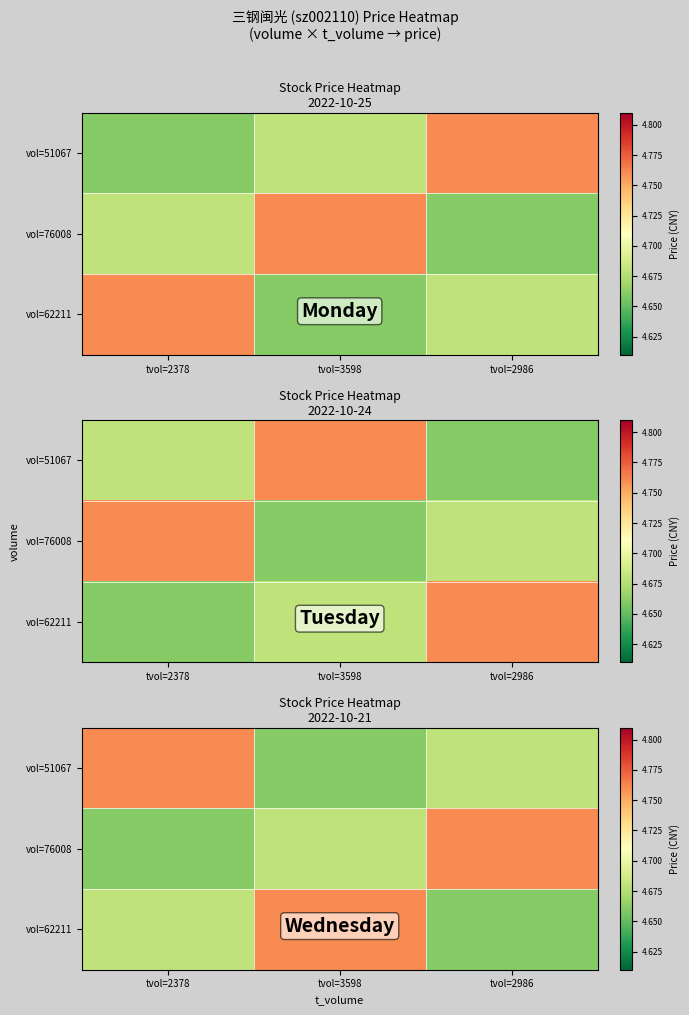

What is the difference between the highest and lowest values at tvol=2986?

0.1